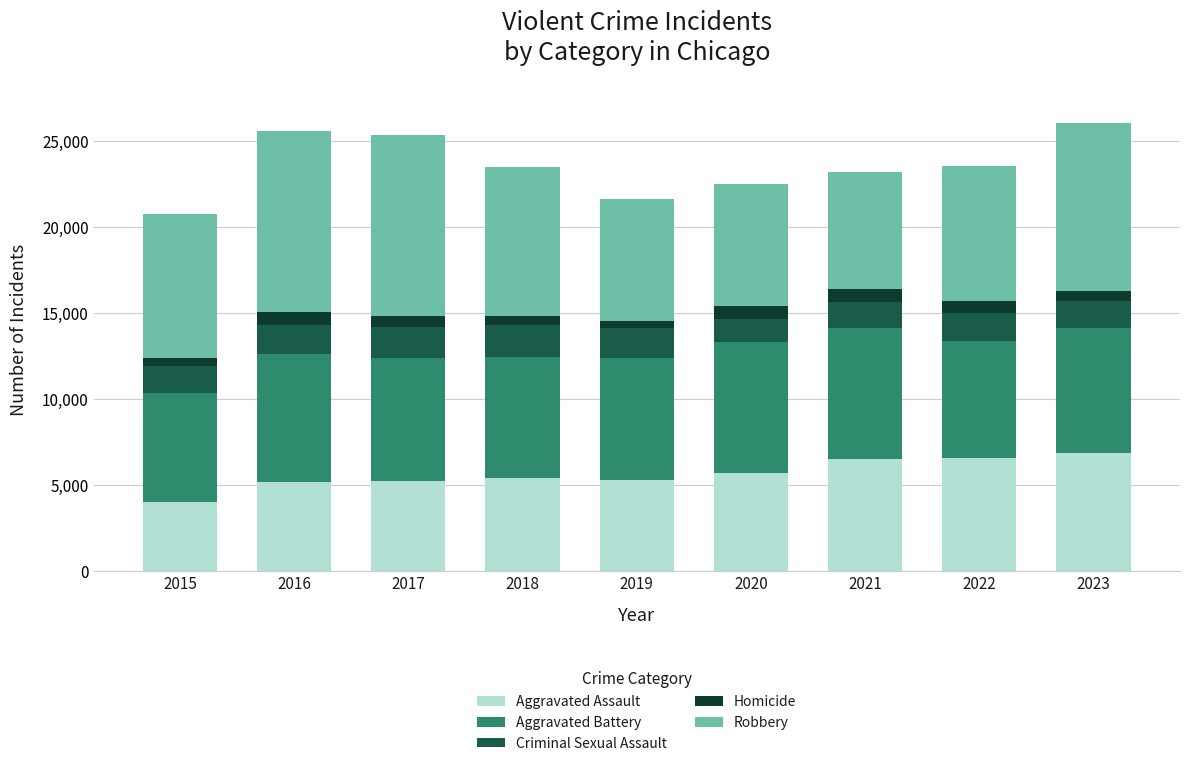

What is the average value of the Aggravated Assault series?

5656